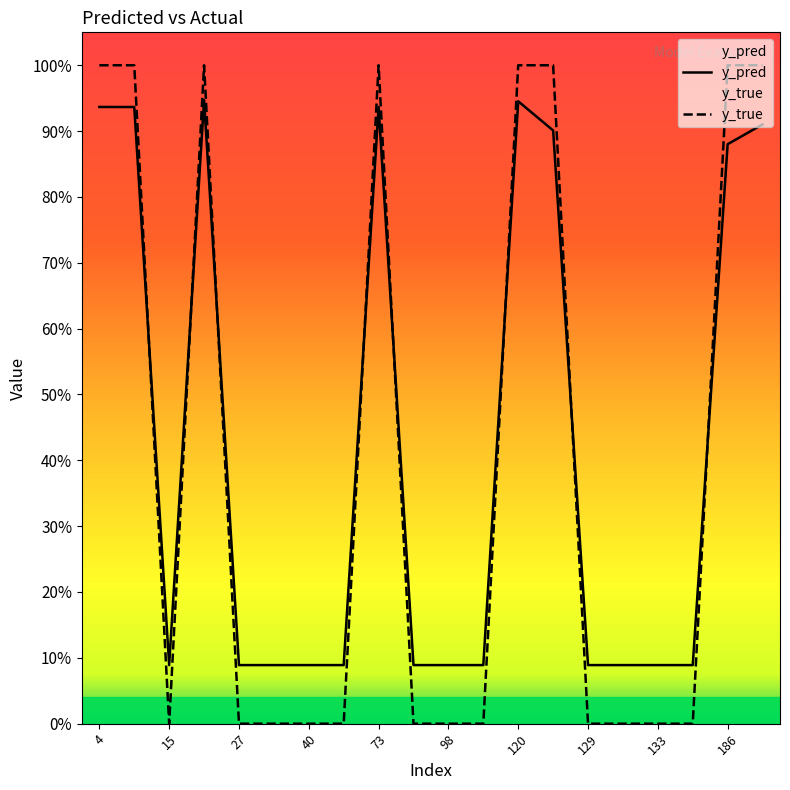

How many intersections are there between y_true and y_pred?

8